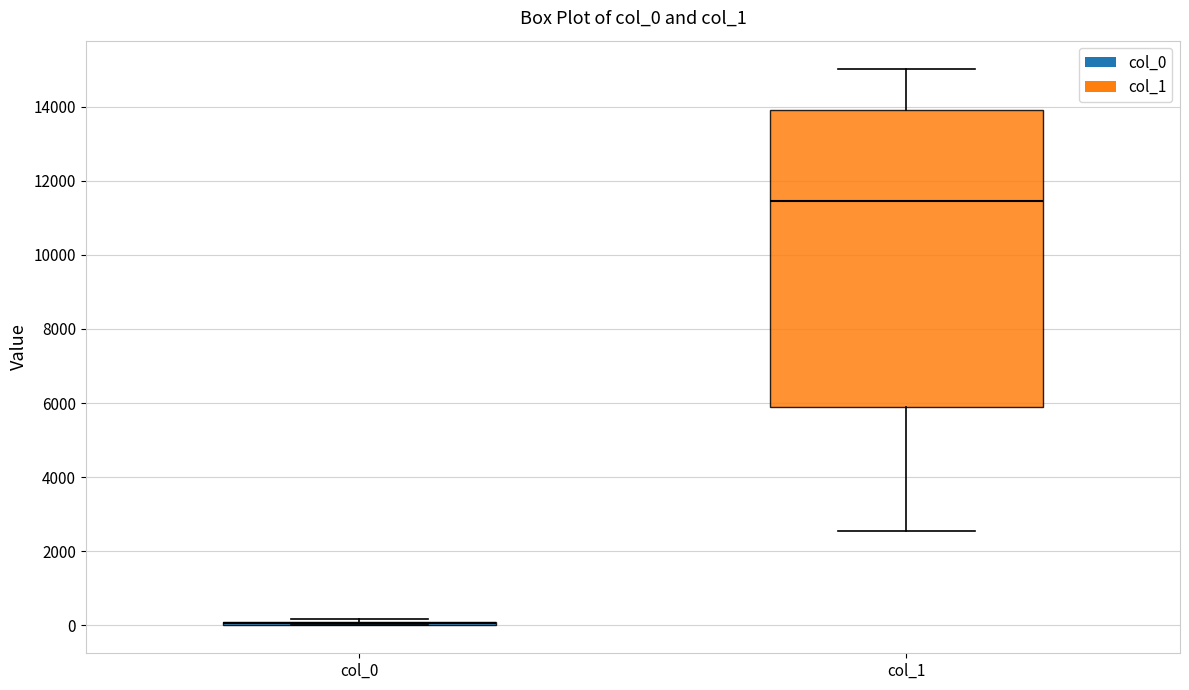

Comparing the boxes themselves (not the whiskers), which one is the tallest?

col_1